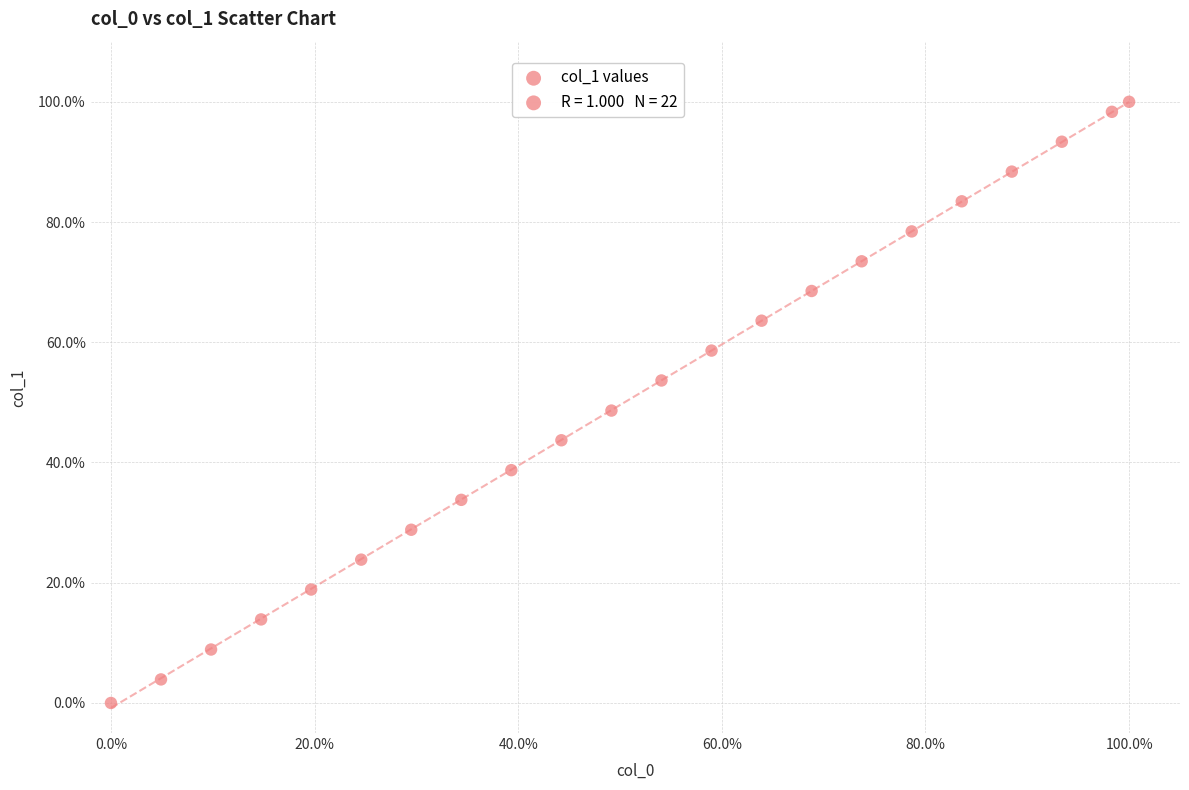

What is the range of Y values (max minus min)?

100.0